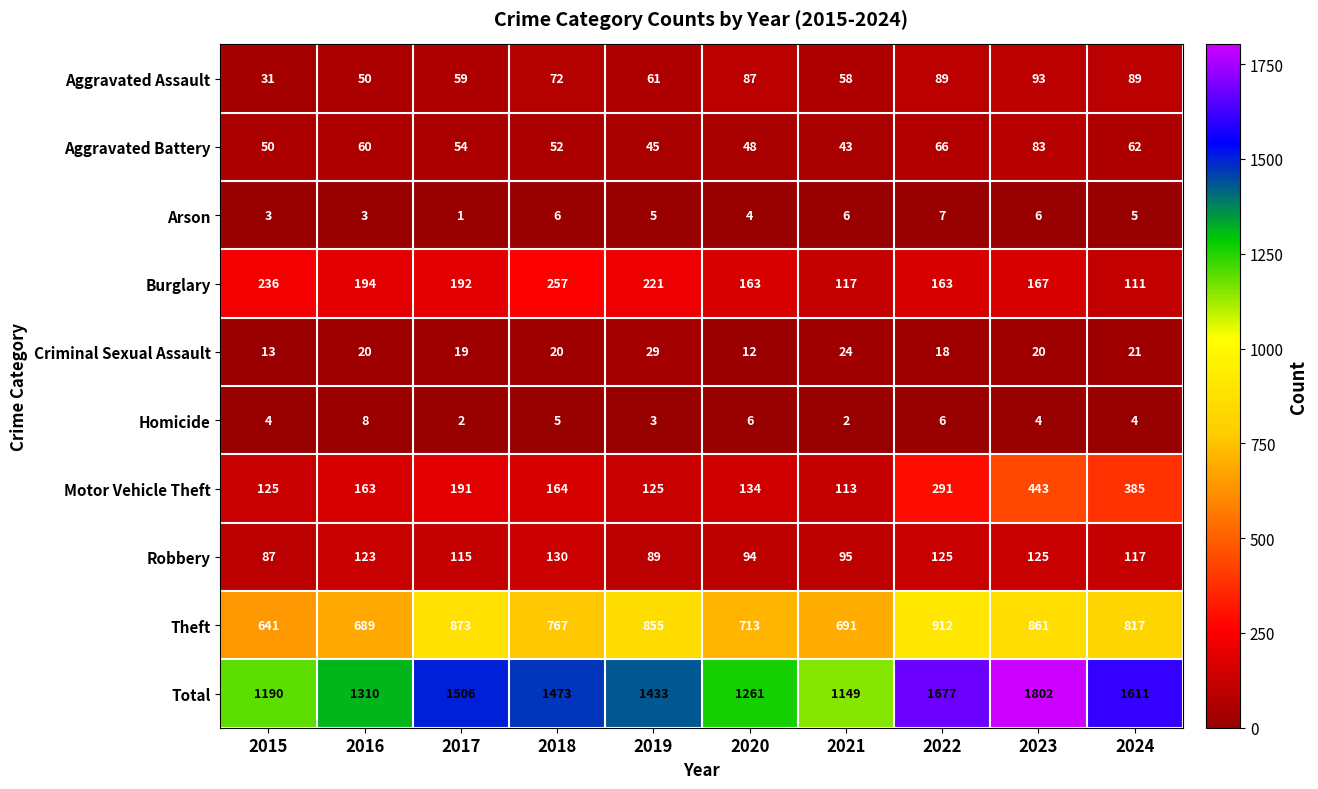

At which category does the chart reach its minimum across all series?

2017